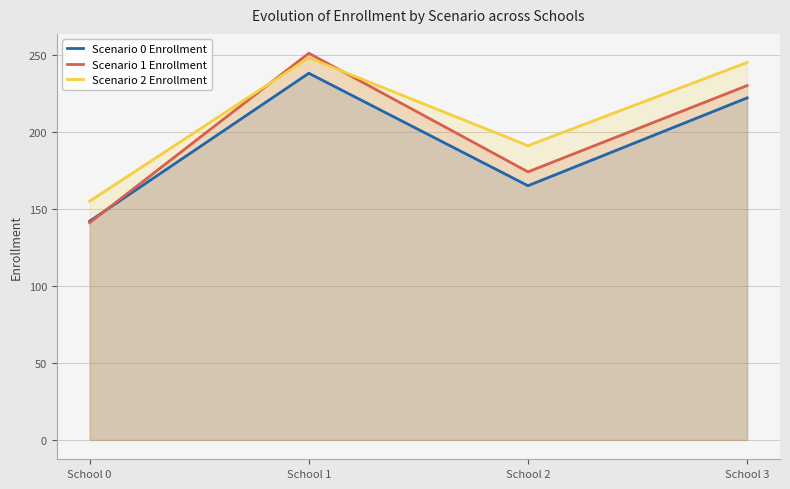

List the series in order of their peak value, highest first.

Scenario 1 Enrollment, Scenario 2 Enrollment, Scenario 0 Enrollment